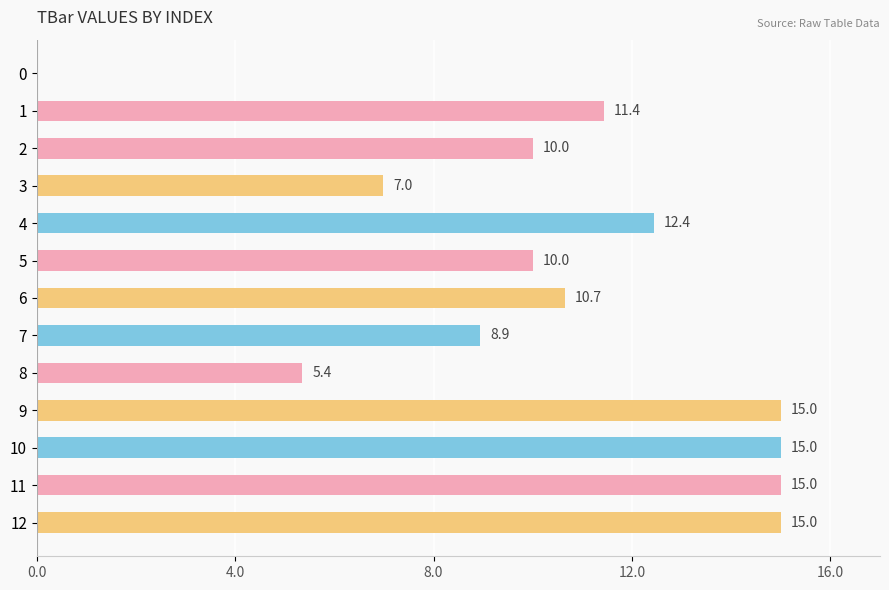

At which label is the value closest to 7?

3